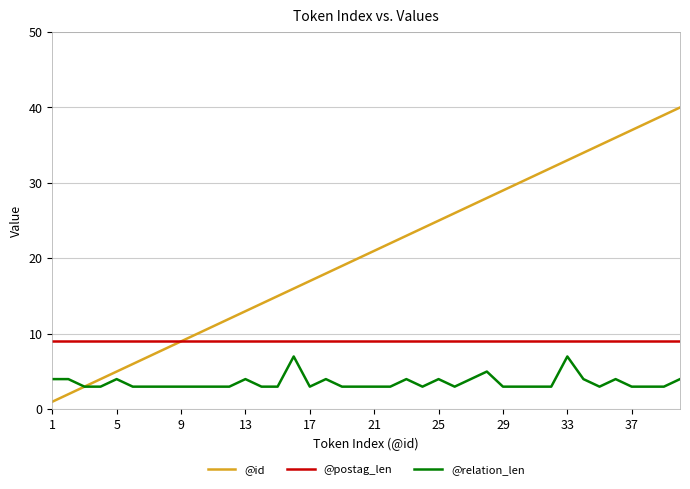

Which series has the largest total across all categories?

@id